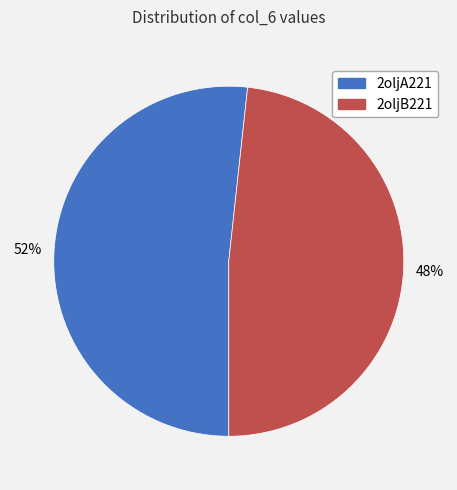

Do 2oljA221 and 2oljB221 together represent more than half of the pie?

Yes